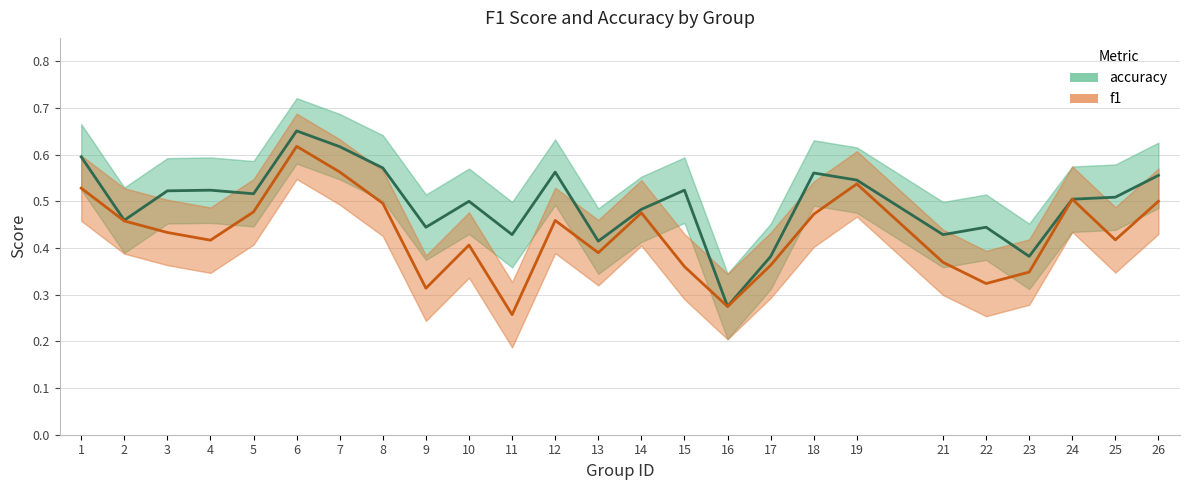

True or false: accuracy and f1 cross at least once.

False